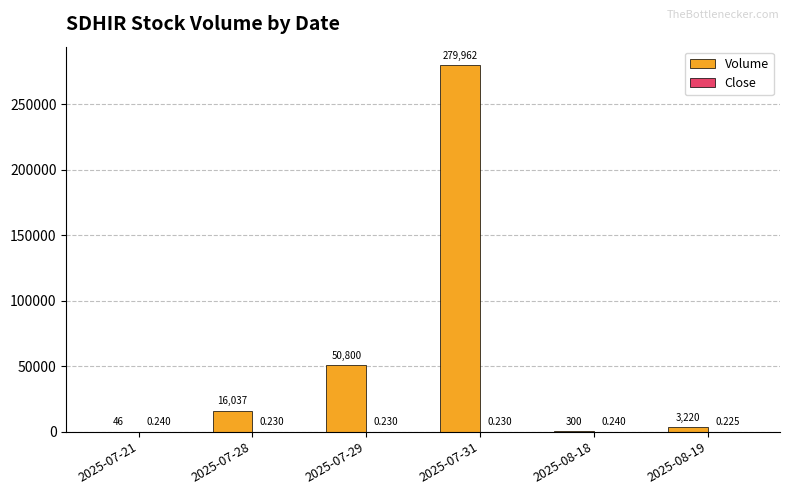

Between 2025-07-28 and 2025-08-18, which series saw the biggest shift?

Volume